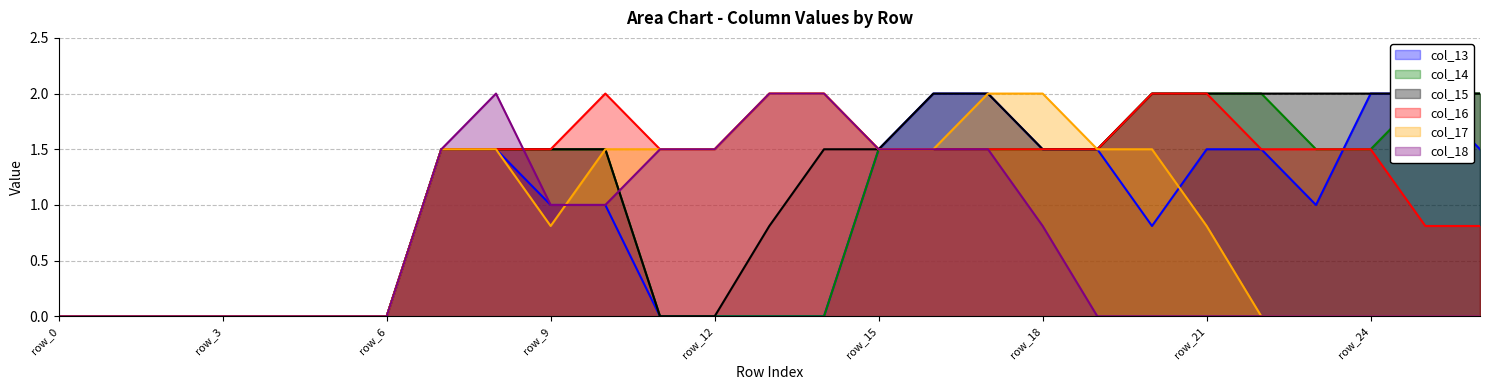

Where does the col_15 series first go above 1?

row_7